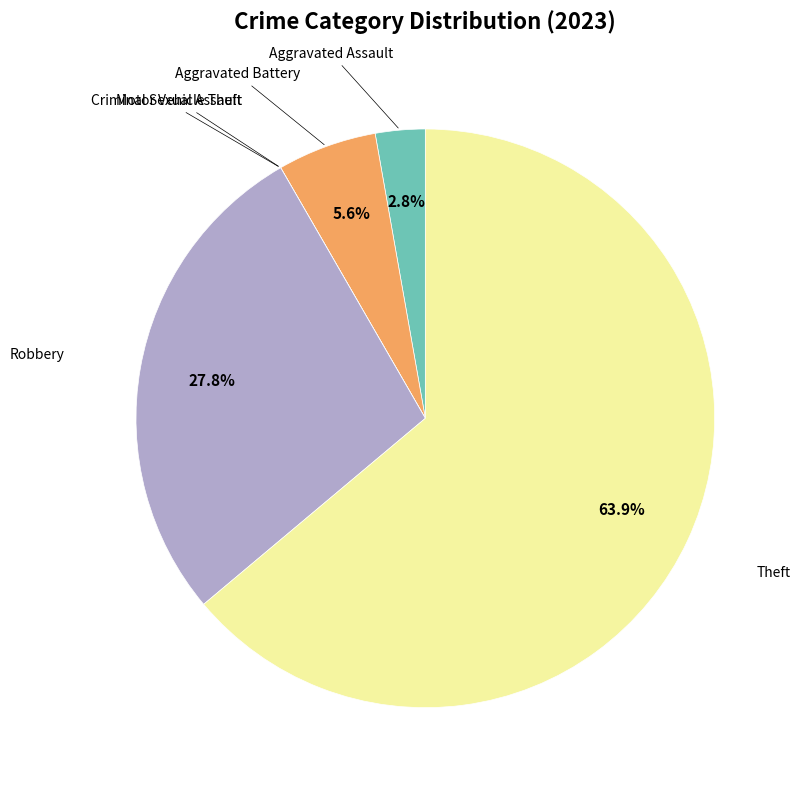

Does any single category account for the majority?

Yes